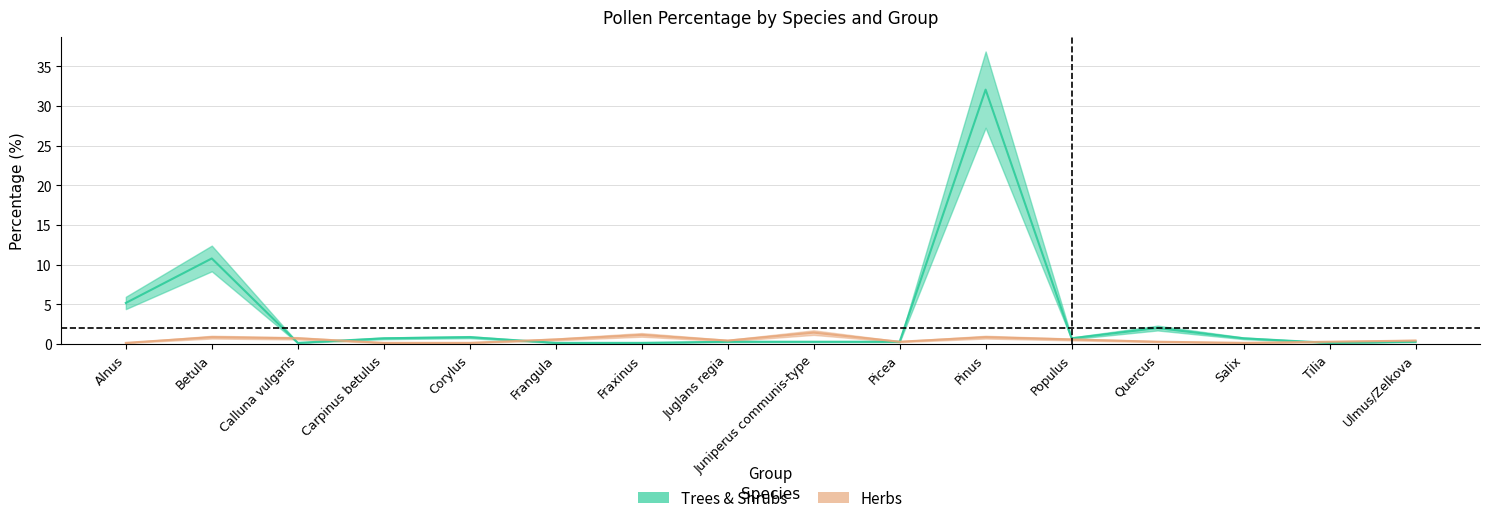

Between which two adjacent categories do HERB_percentage and TRSH_percentage first intersect?

Betula and Calluna vulgaris